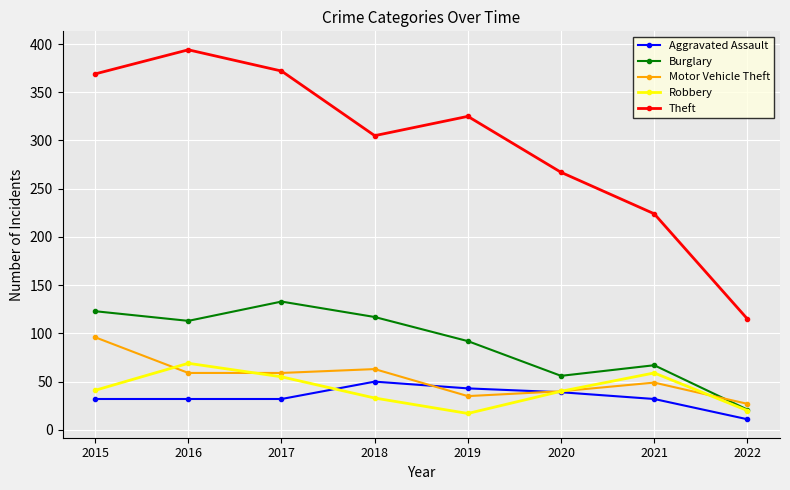

Which series has the widest spread of values?

Theft